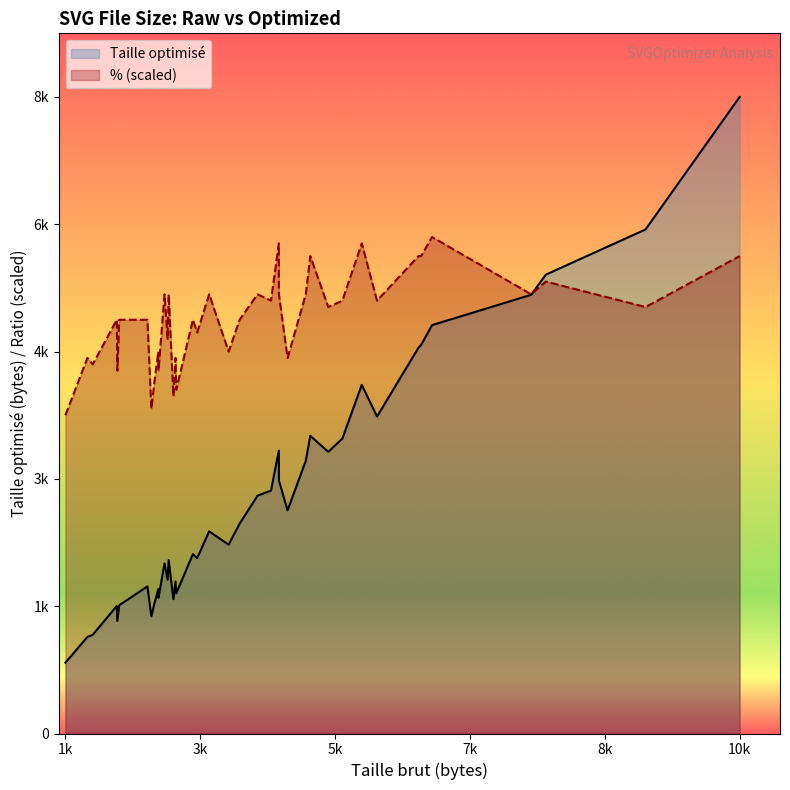

Does the chart have visible grid lines?

No